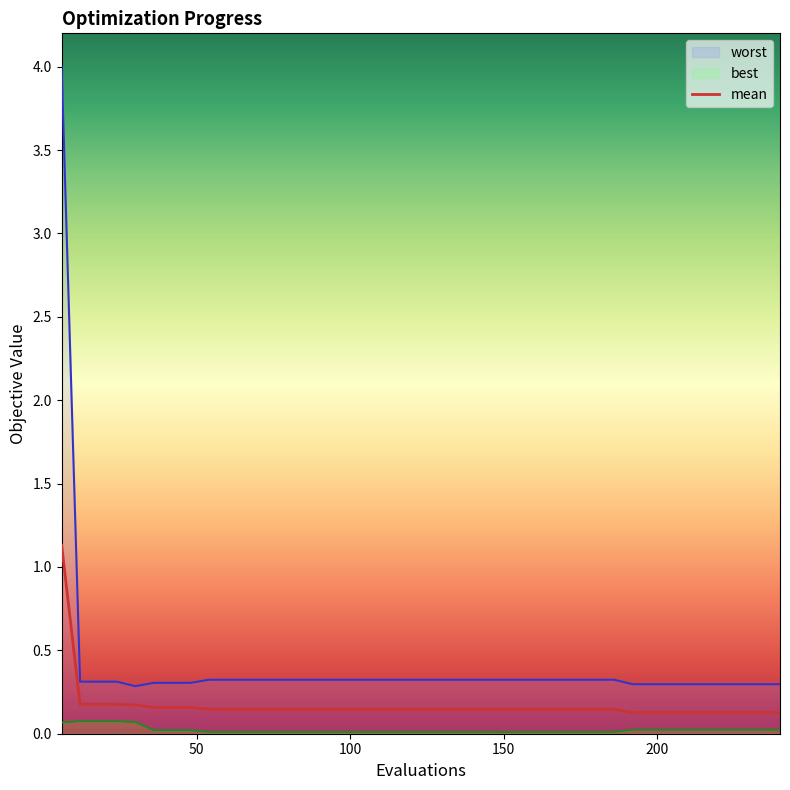

Which series has the largest range (max minus min)?

worst